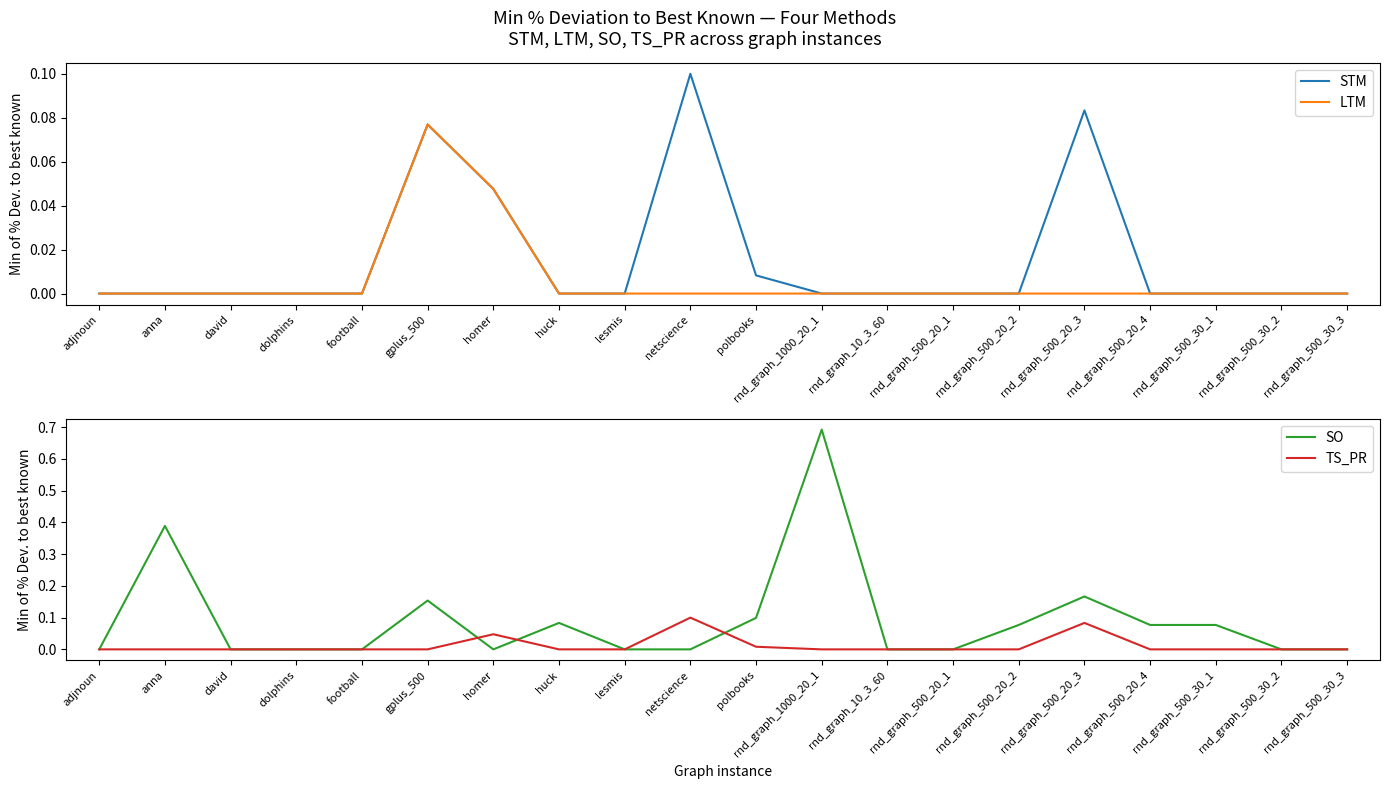

Between which two adjacent categories do LTM and SO first intersect?

gplus_500 and homer